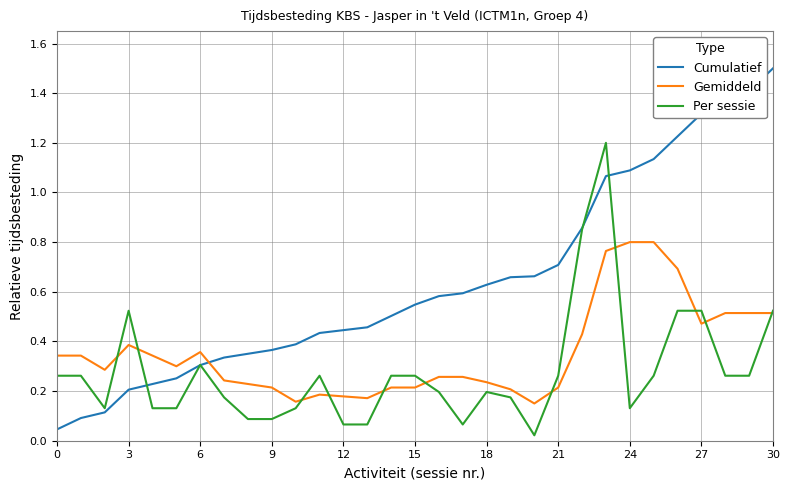

What is the sum of all Cumulatief values?

19.9